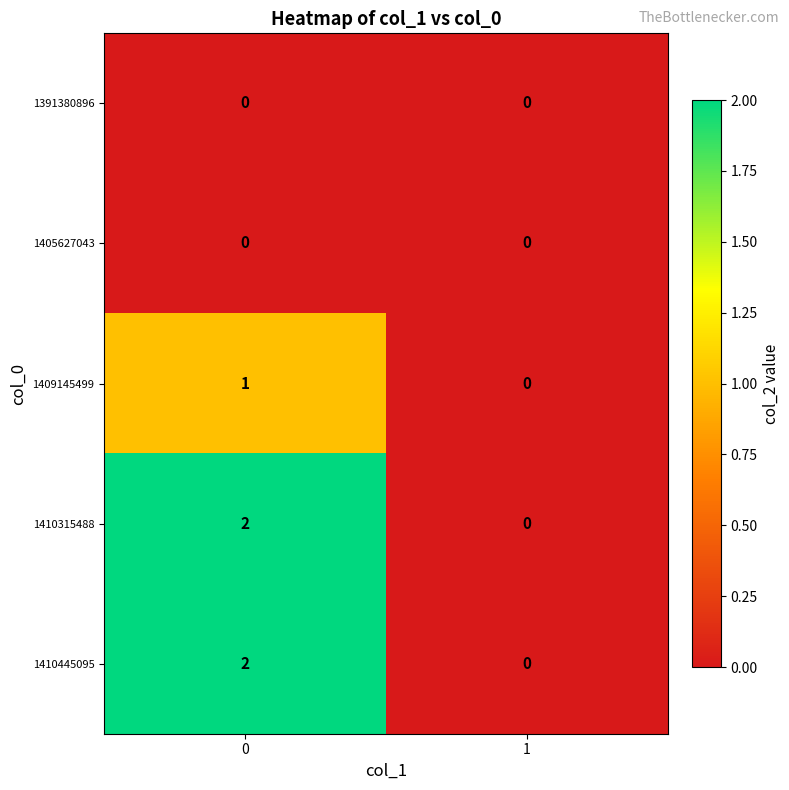

Rank the categories by 1410445095 value from highest to lowest.

0, 1